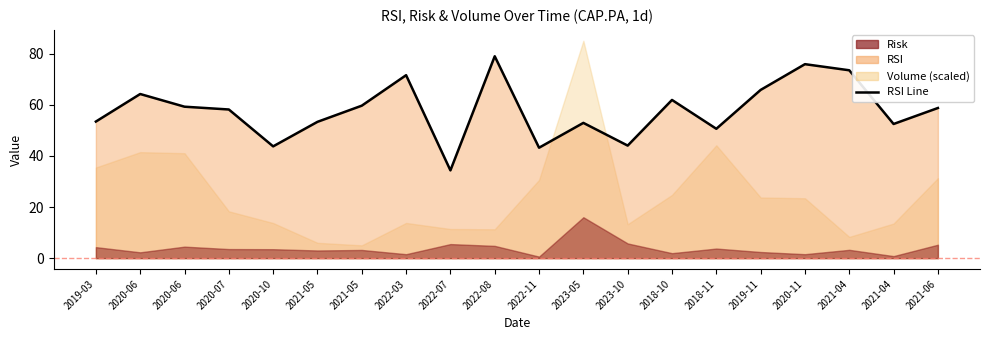

What is the sum of all values?

1155.2